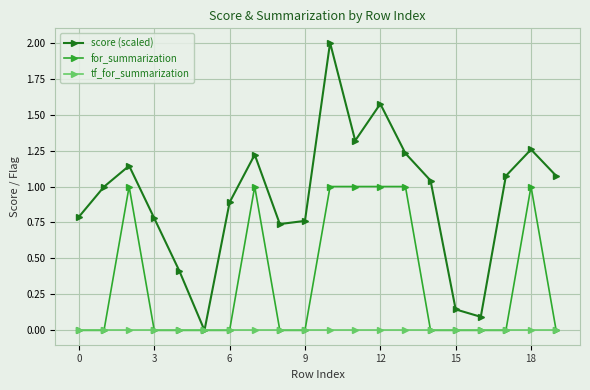

Which series has the largest total across all categories?

score (scaled)